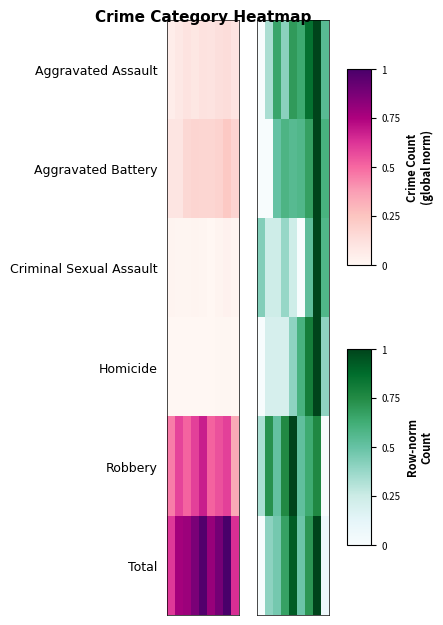

What is the difference between the second highest and second lowest values in the Total series?

0.9